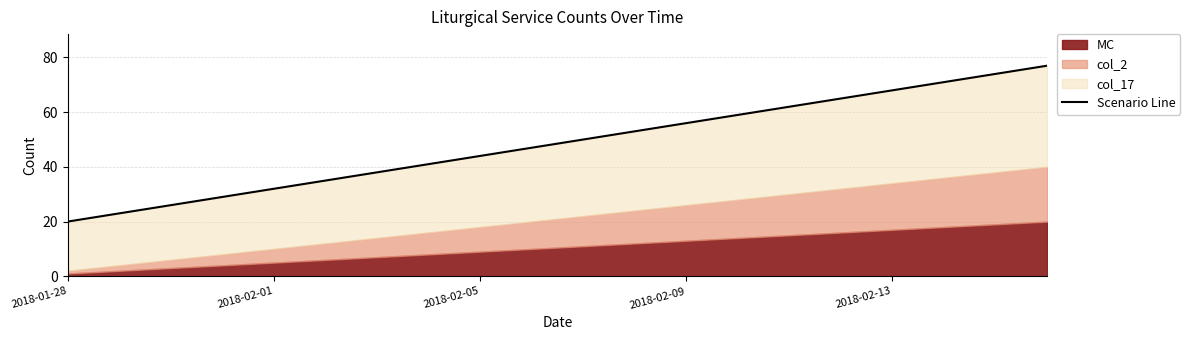

The chart shows a value of 124 at 19. True or false?

False